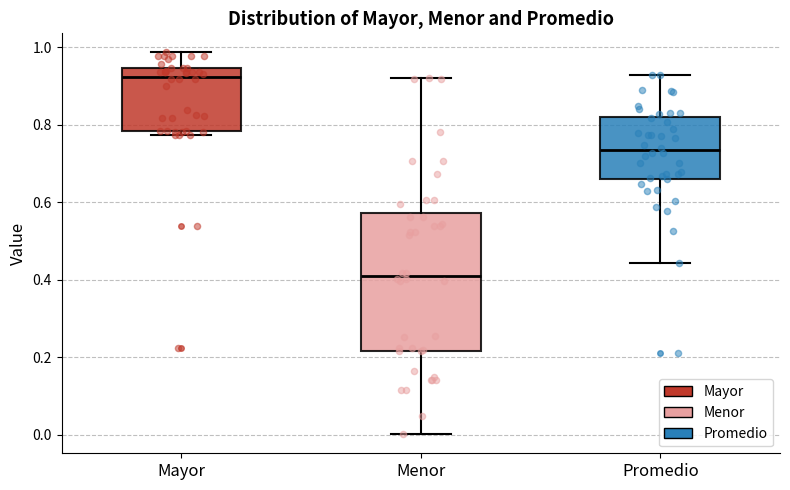

Comparing the boxes themselves (not the whiskers), which one is the tallest?

Menor